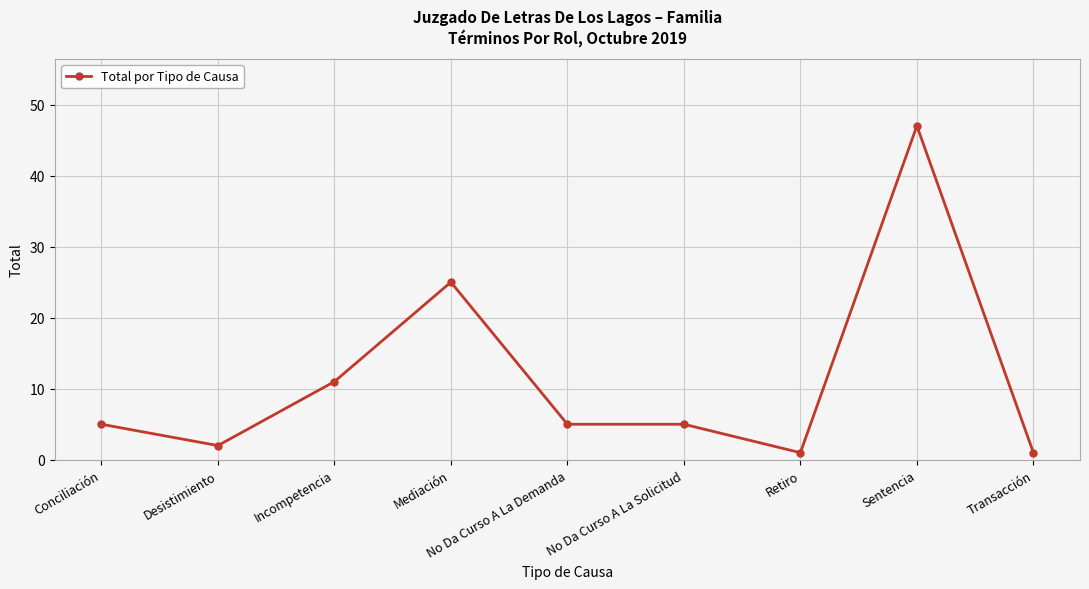

What position from the left is Desistimiento?

2